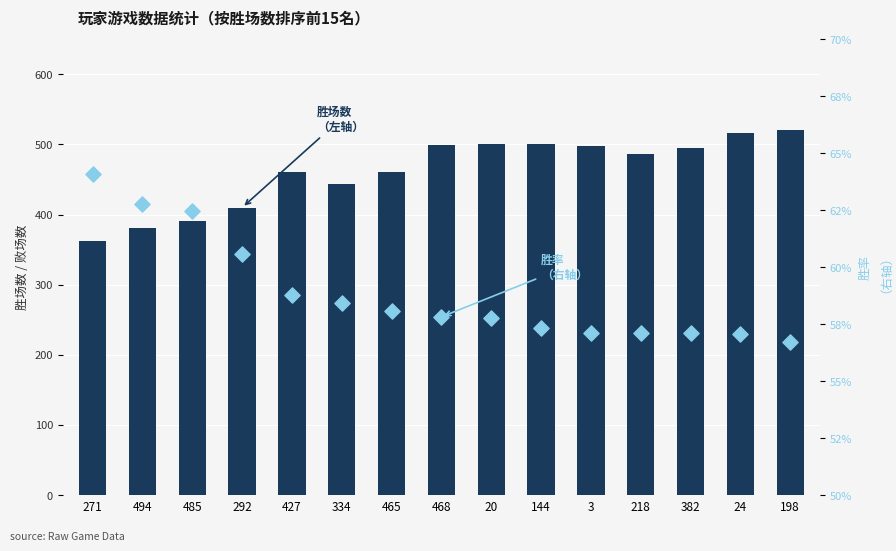

What are all the series names shown in the legend?

胜场数, 胜率